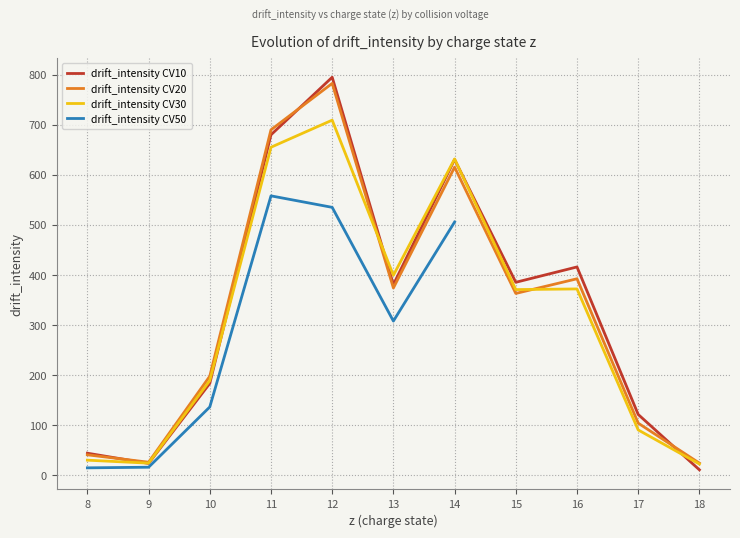

Which category has the highest value in the drift_intensity CV10 series?

12